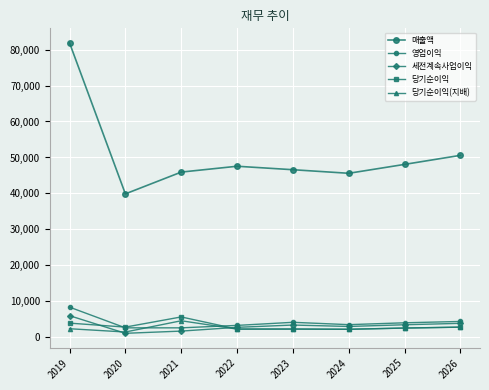

Which category has the lowest value across all series?

2020